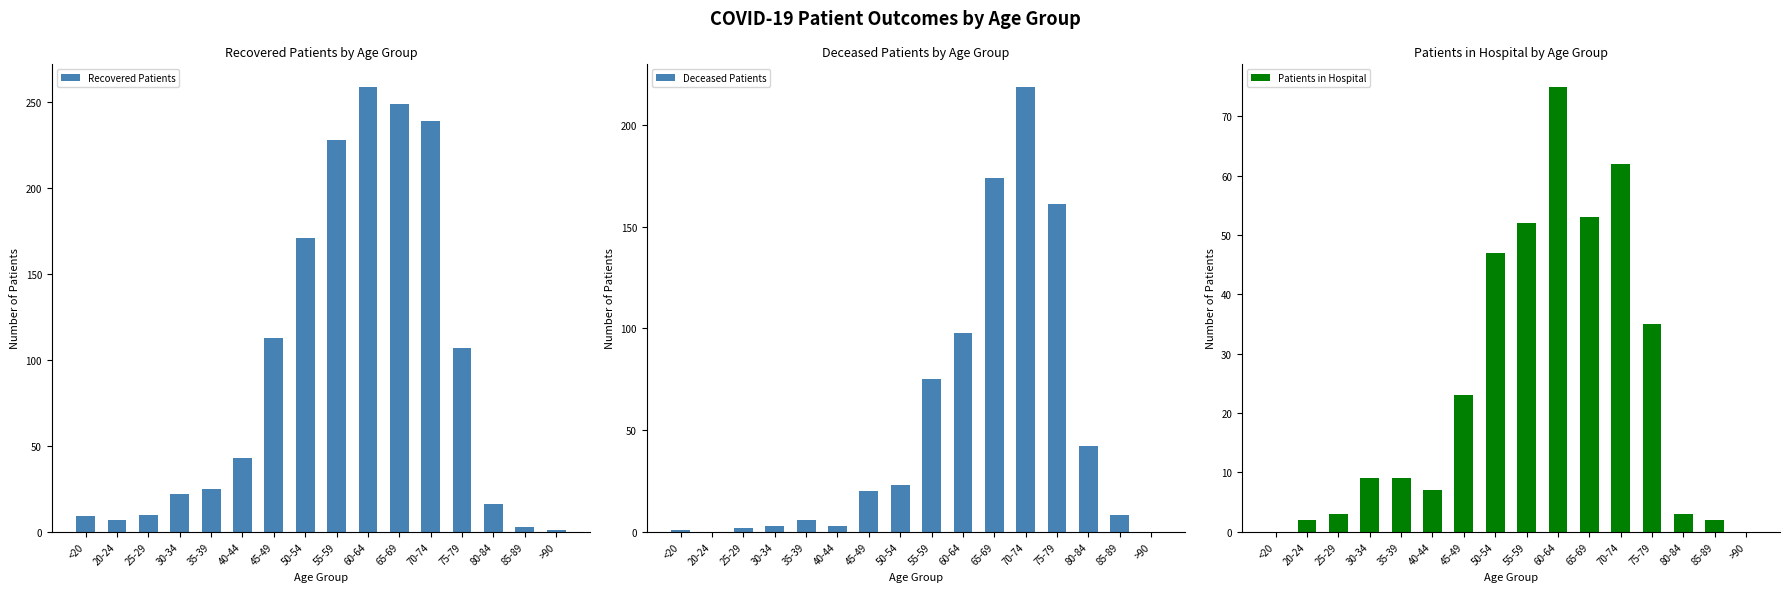

Does the chart contain stacked bars?

No